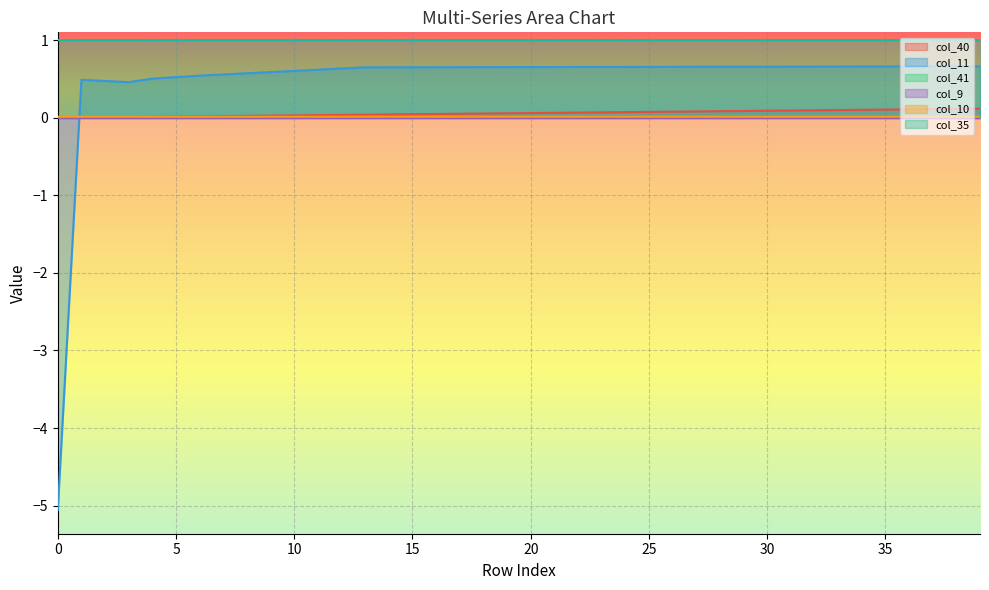

Which has a higher value, 30 or 17?

30